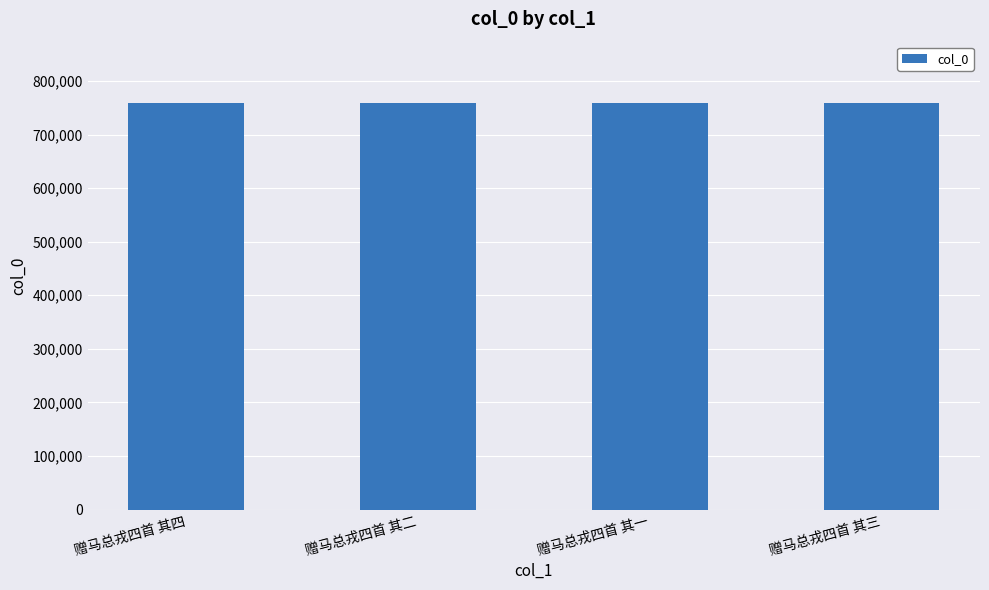

What is the value of the 3rd bar from the left?

759482